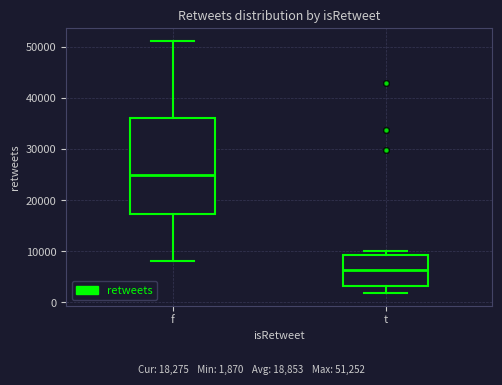

Where does the lower whisker of the box for f end on the y-axis? The values are not printed on the chart, so give them approximately, as read against the axis.

8000